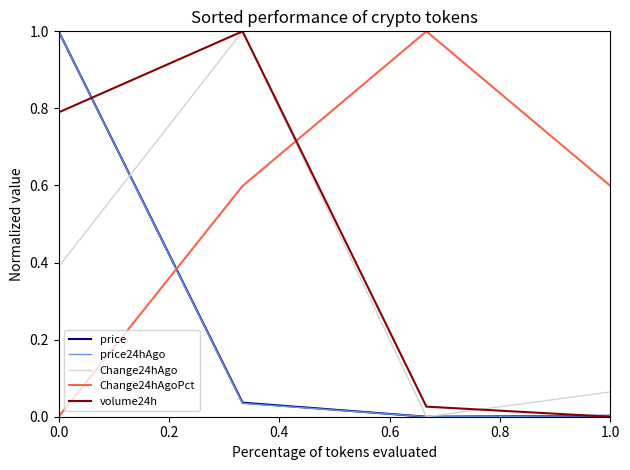

After their last crossing, which series has the higher values: volume24h or Change24hAgoPct?

Change24hAgoPct